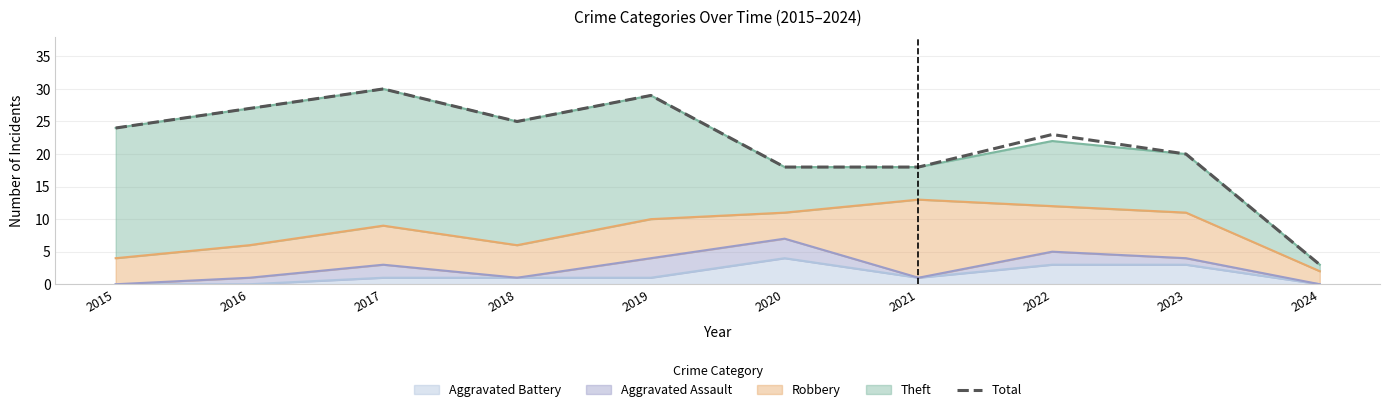

Reading left to right, extract all data points from this chart.

2015=24	2016=27	2017=30	2018=25	2019=29	2020=18	2021=18	2022=23	2023=20	2024=3